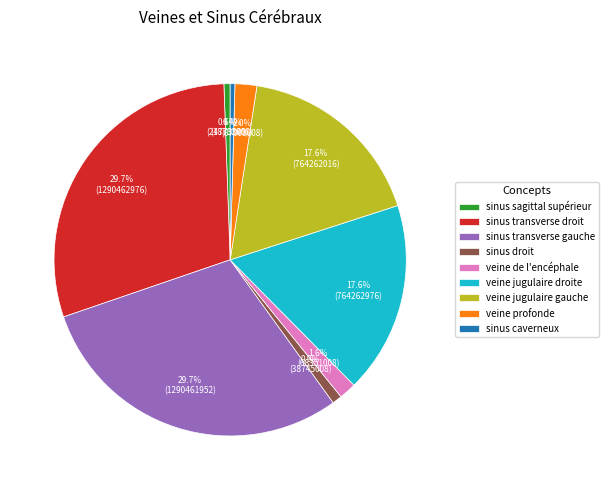

How many slices are in this pie chart?

9